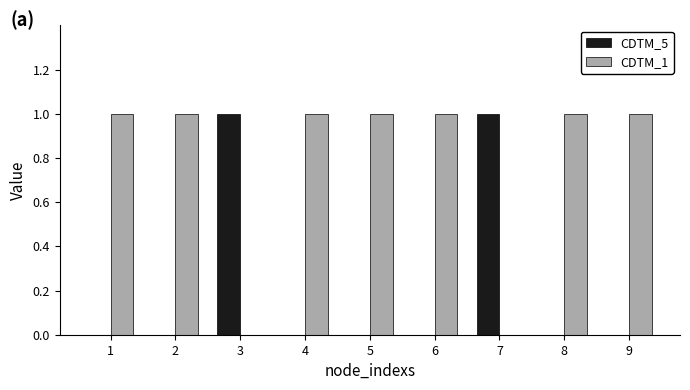

Which series has the largest total across all categories?

CDTM_1